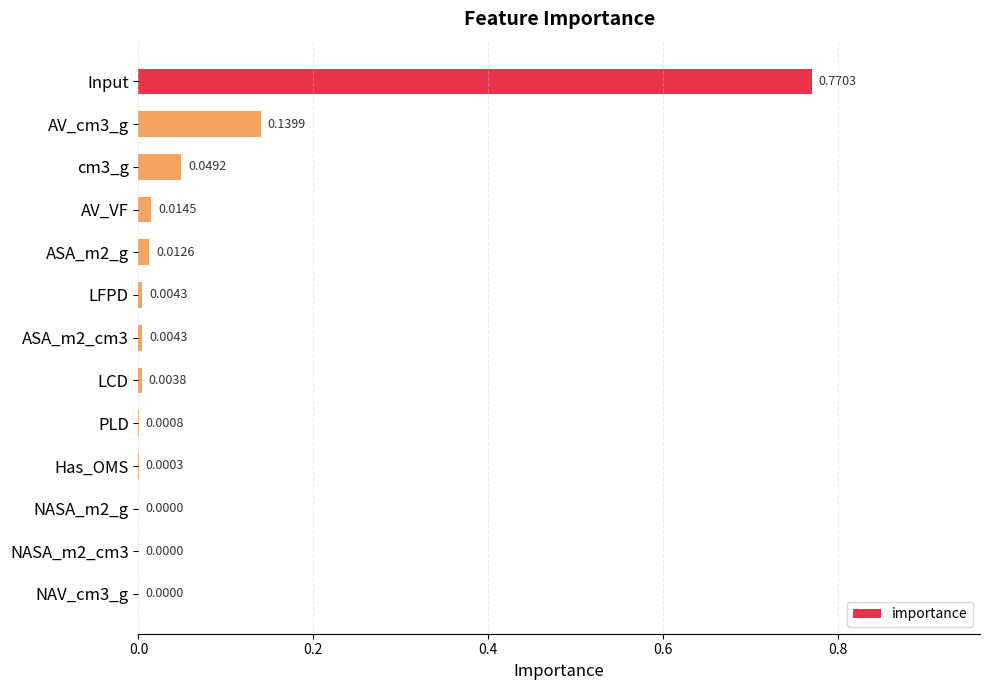

What is the sum of all values?

1.0